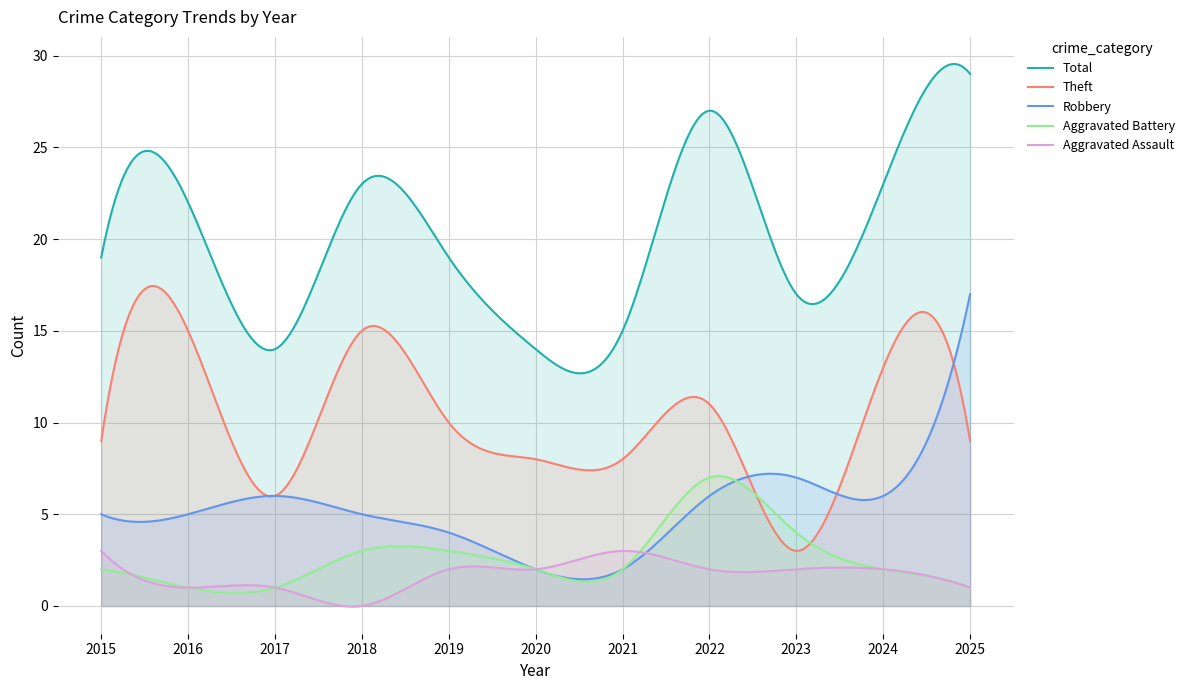

What is the minimum value for Robbery?

1.5